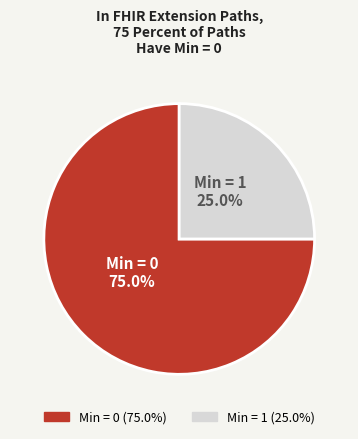

Is there any slice that represents more than half of the pie?

Yes